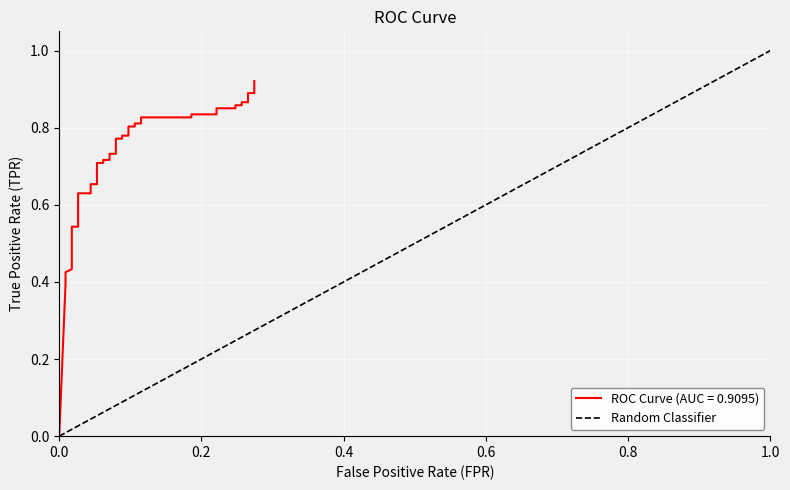

Between 1.0 and 0.0, which is larger?

1.0